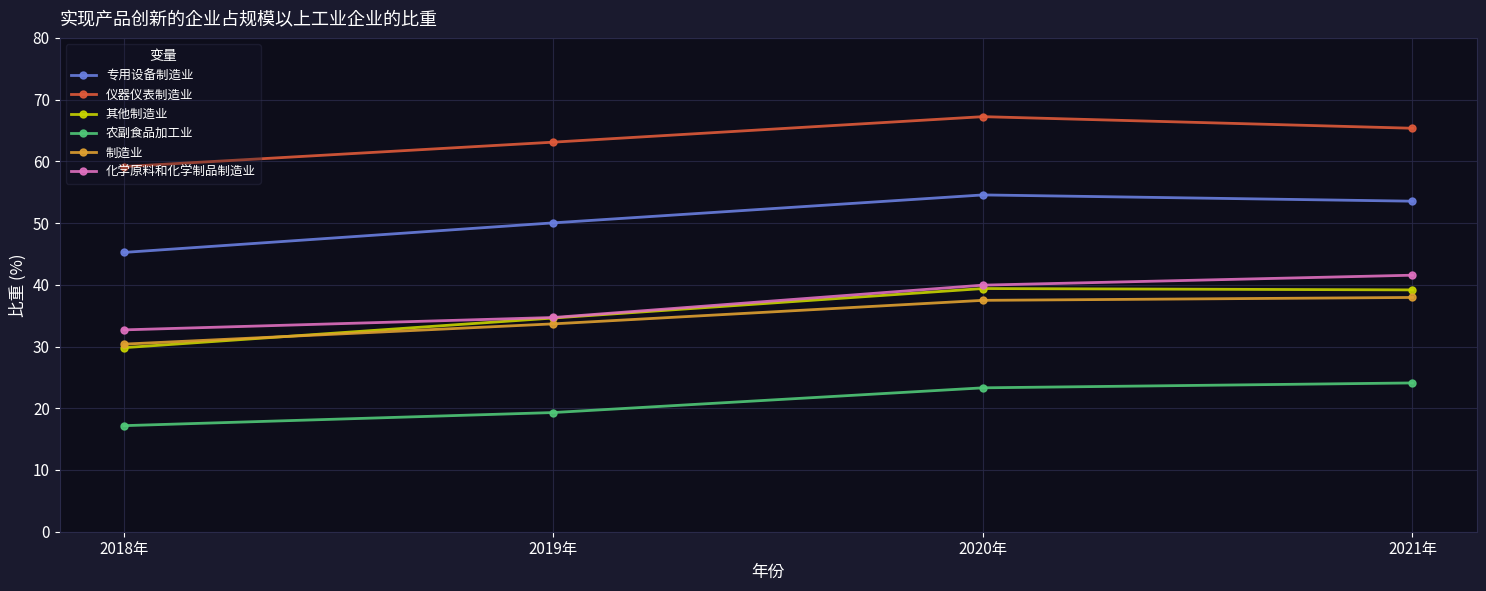

True or false: 农副食品加工业 and 其他制造业 cross at least once.

False